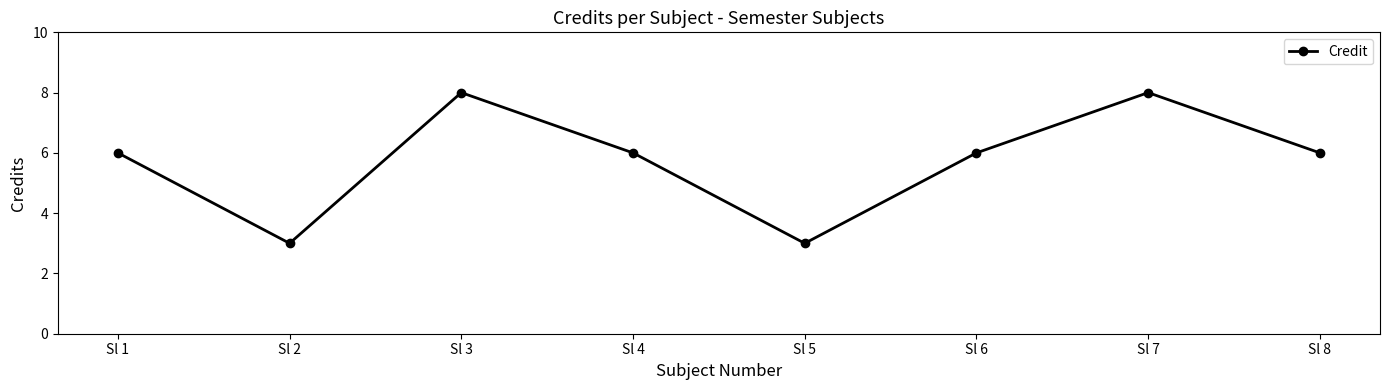

Reading left to right, what are all the values shown in this chart?

6	3	8	6	3	6	8	6